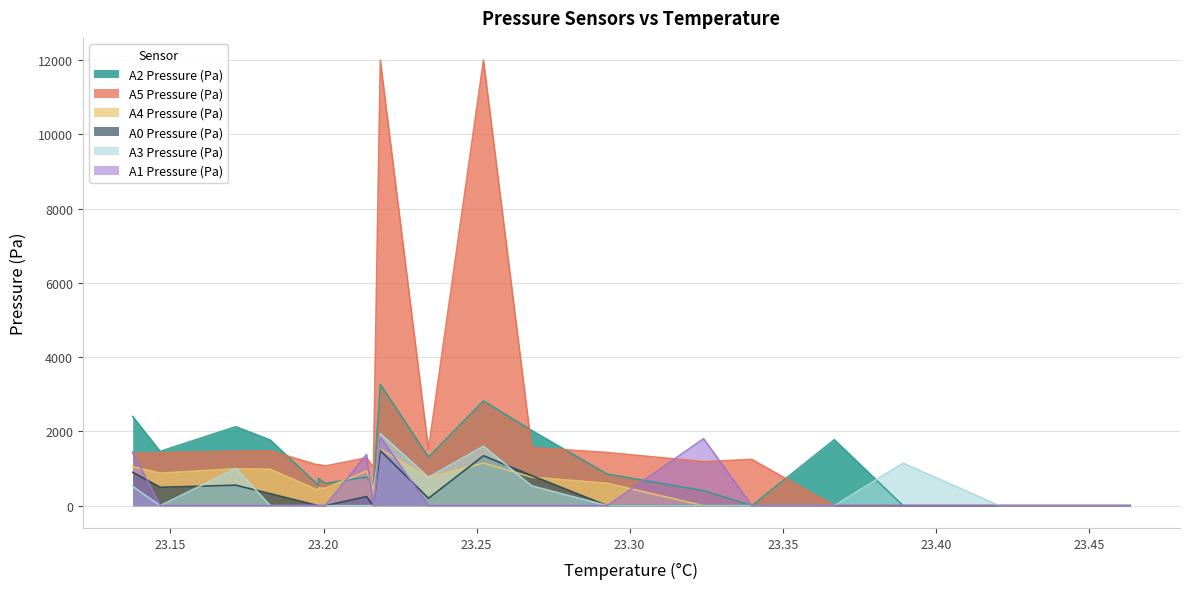

At 23.324176, list the series in order from largest to smallest.

A1 Pressure (Pa), A5 Pressure (Pa), A2 Pressure (Pa), A4 Pressure (Pa), A0 Pressure (Pa), A3 Pressure (Pa)